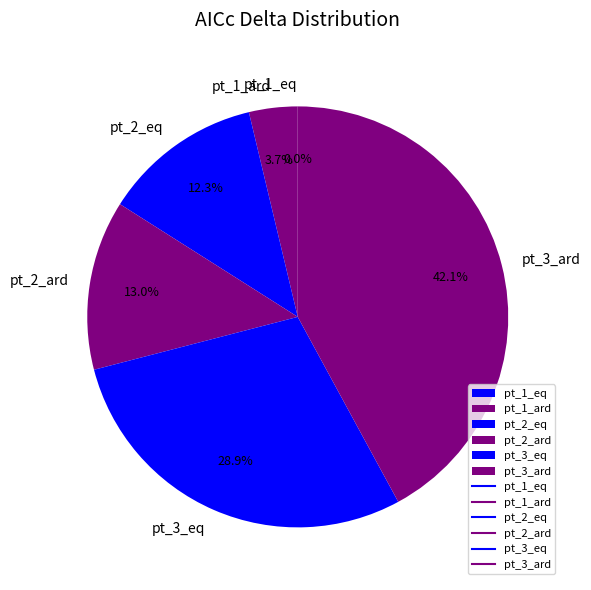

To the nearest percent, what is the difference between the largest and smallest slice percentages?

42%